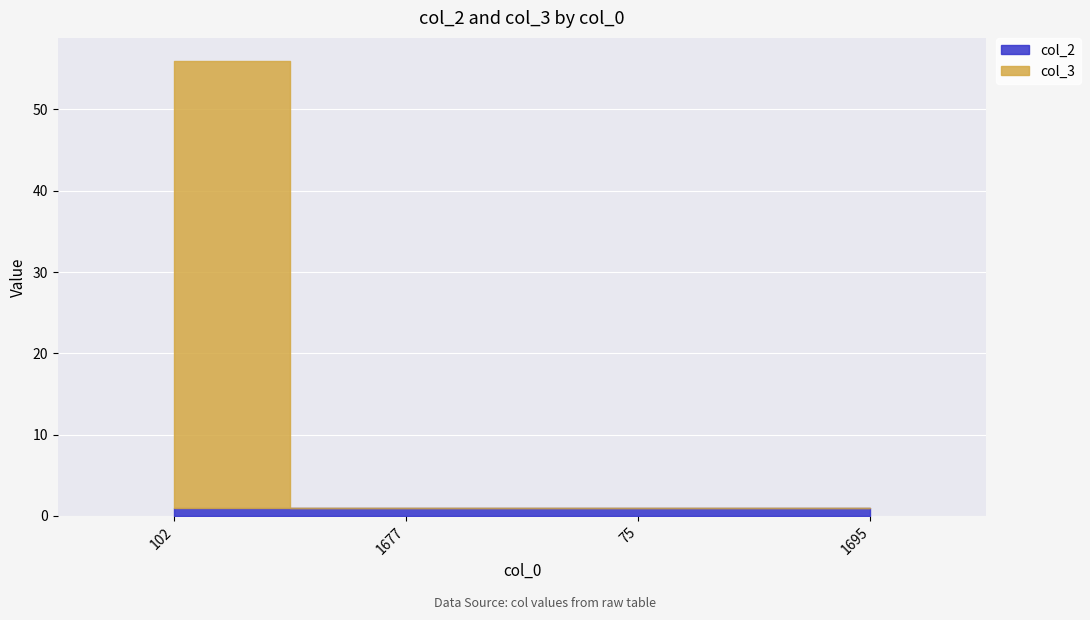

What is the value of the col_2 point at the 1st from the left?

1